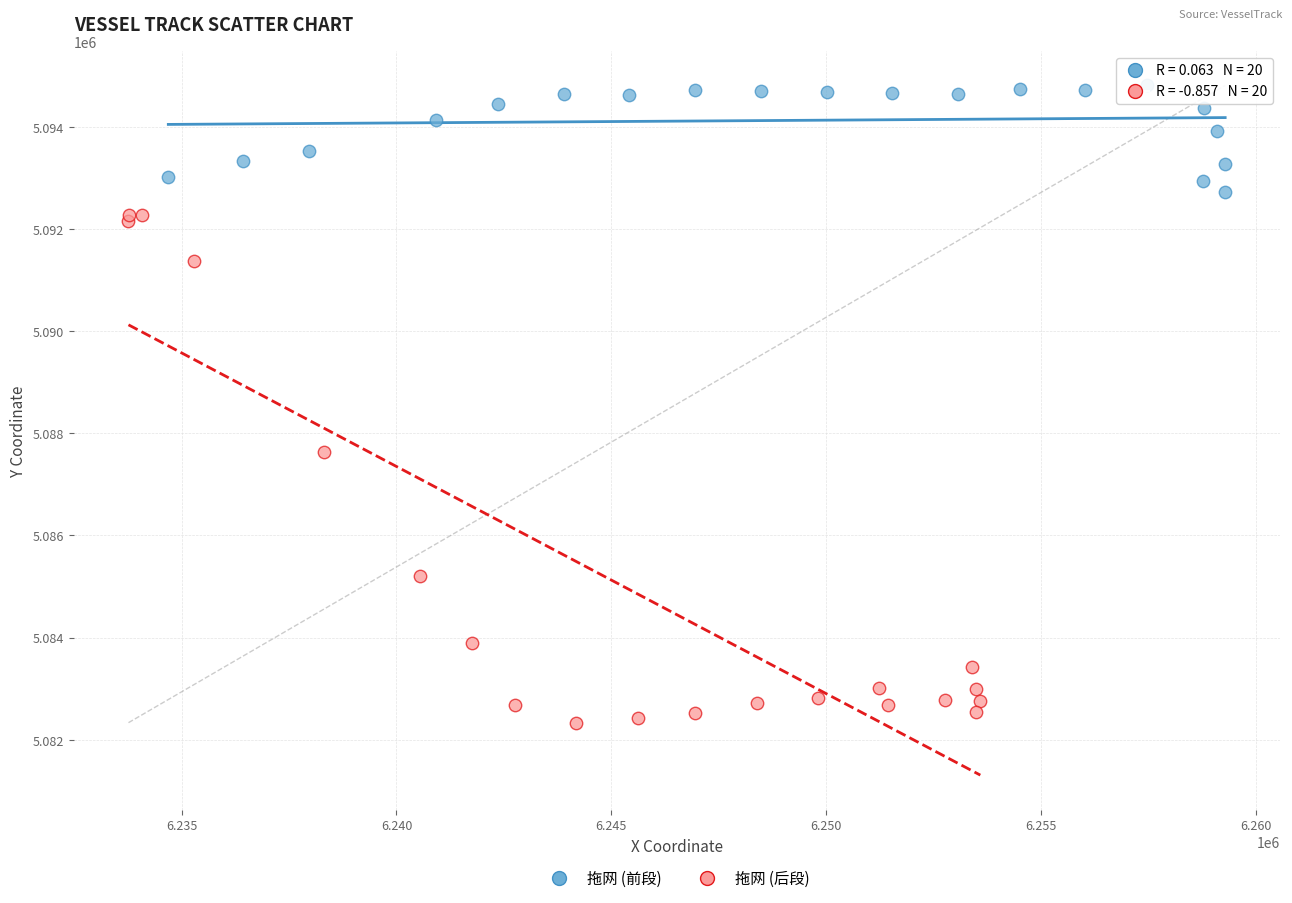

Which series has the largest Y range (max minus min)?

拖网 (后段)